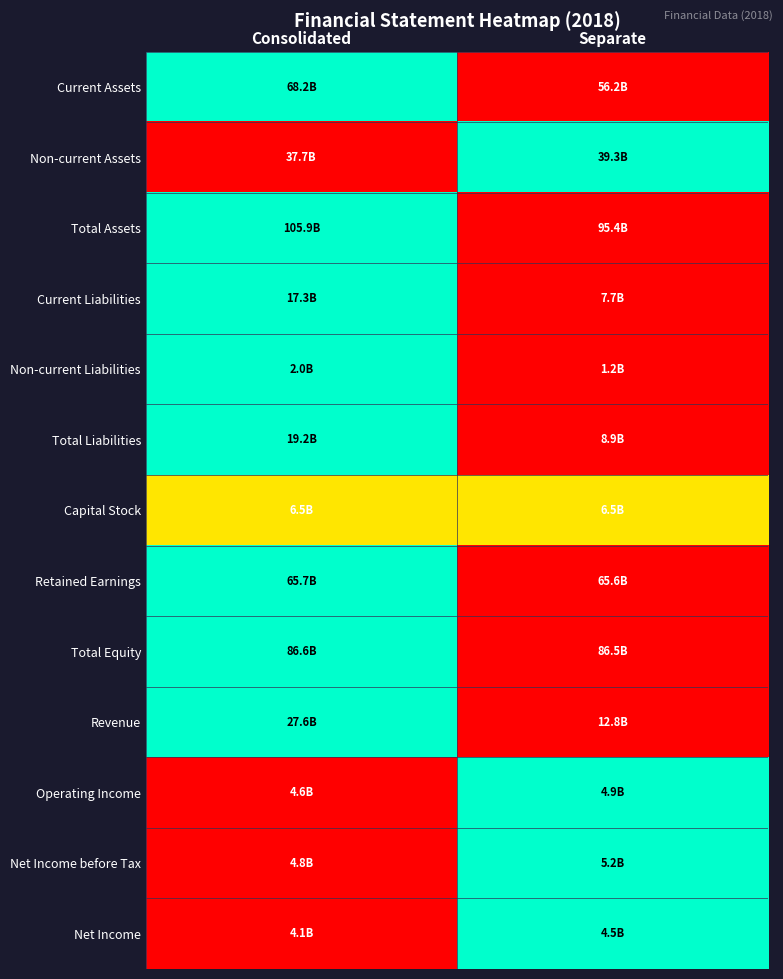

Which series has the largest total across all categories?

Current Assets